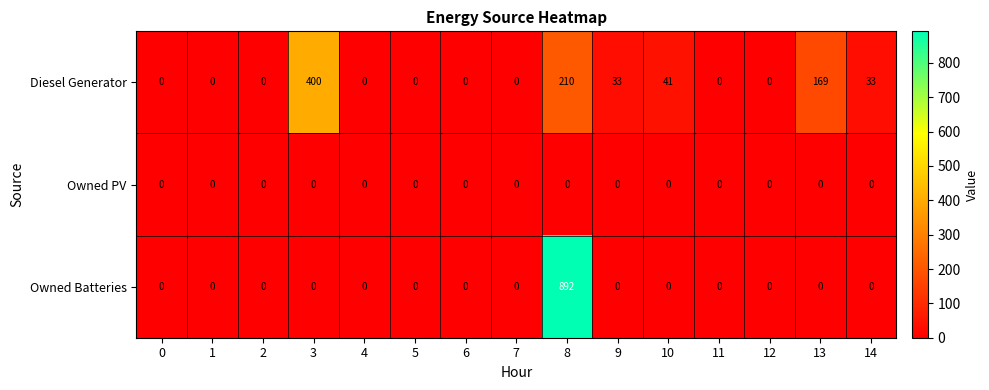

Which series has the largest range (max minus min)?

Owned Batteries